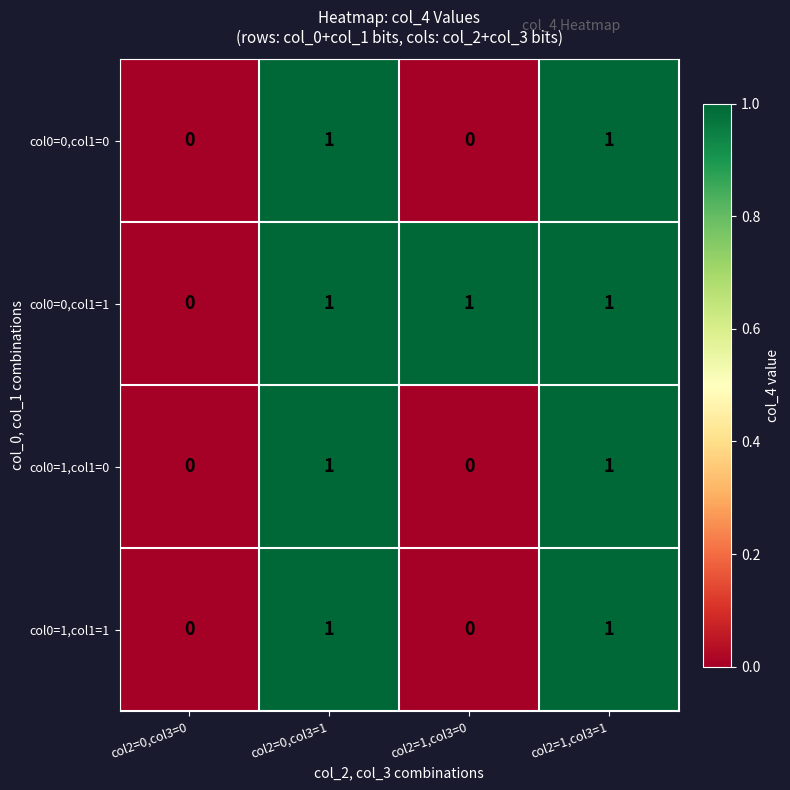

Which series has the largest total across all categories?

col0=0,col1=1